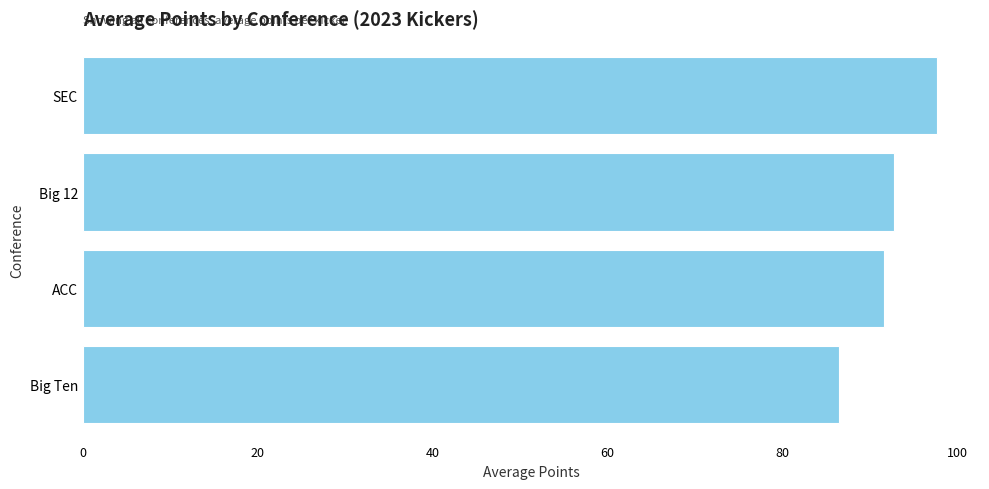

What is the average value?

92.2